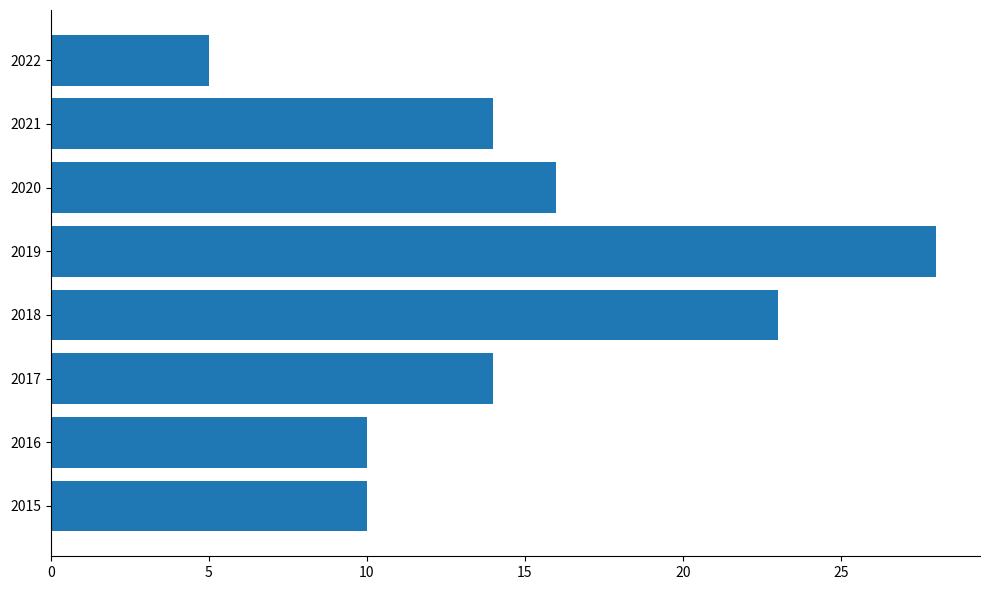

What is the difference between the maximum and minimum values?

23